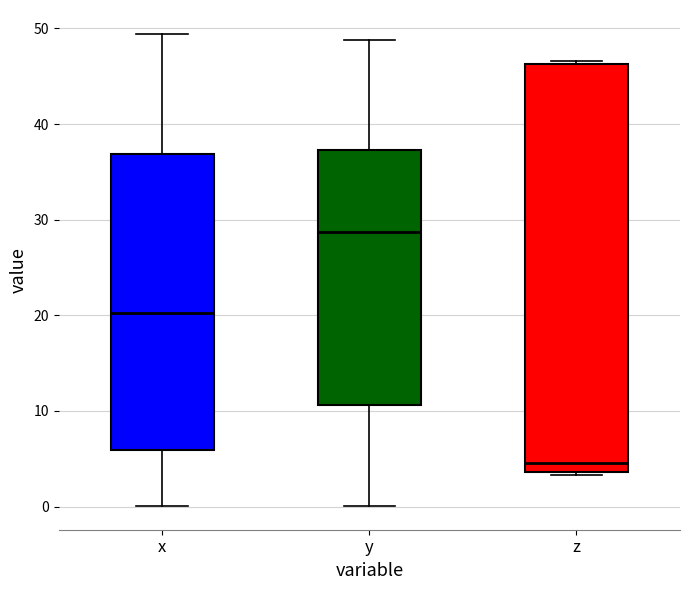

Which box has the highest median line?

y